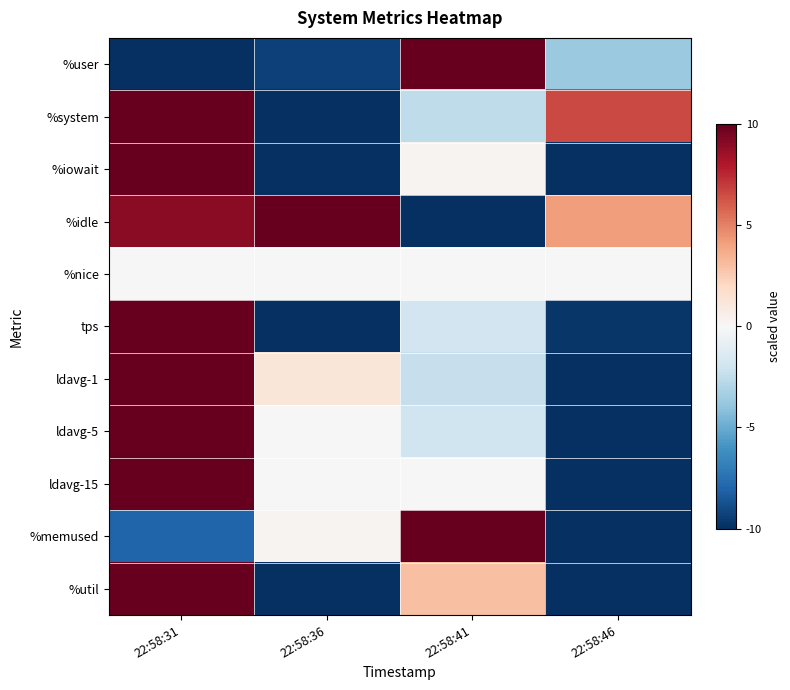

At which category is the sum across all series the highest?

22:58:31